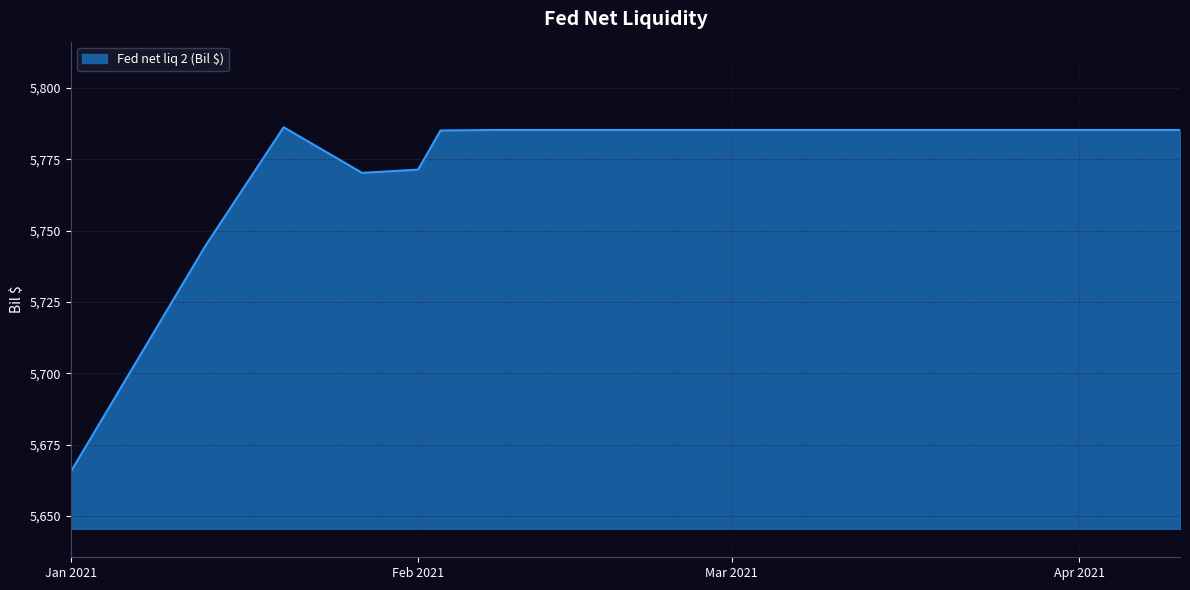

What is the maximum value shown in the chart?

5786.2